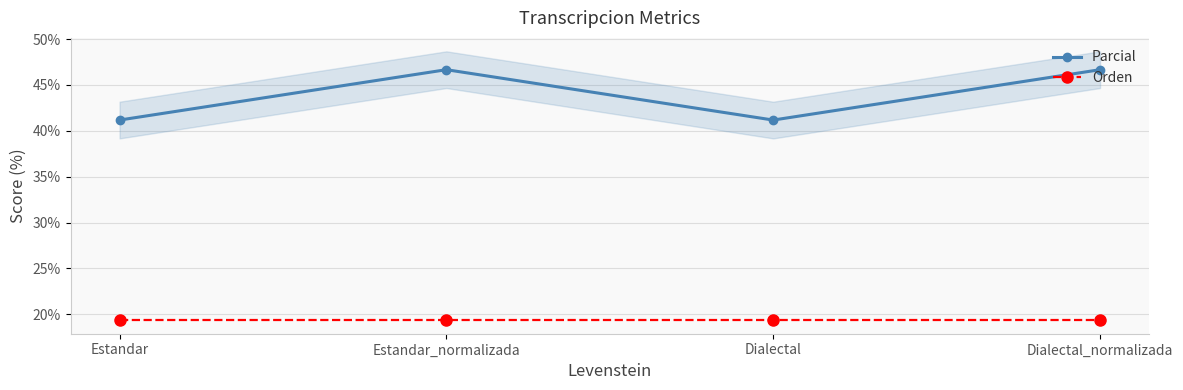

What is the difference between the second highest and second lowest values in the Parcial series?

5.5